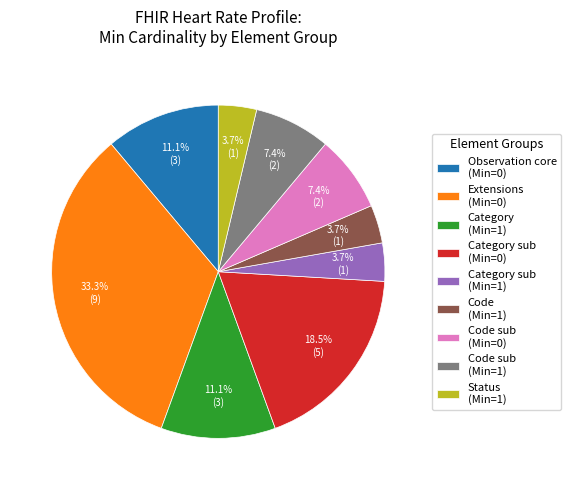

What is the total percentage of Category sub (Min=1) and Status (Min=1)?

7.4%